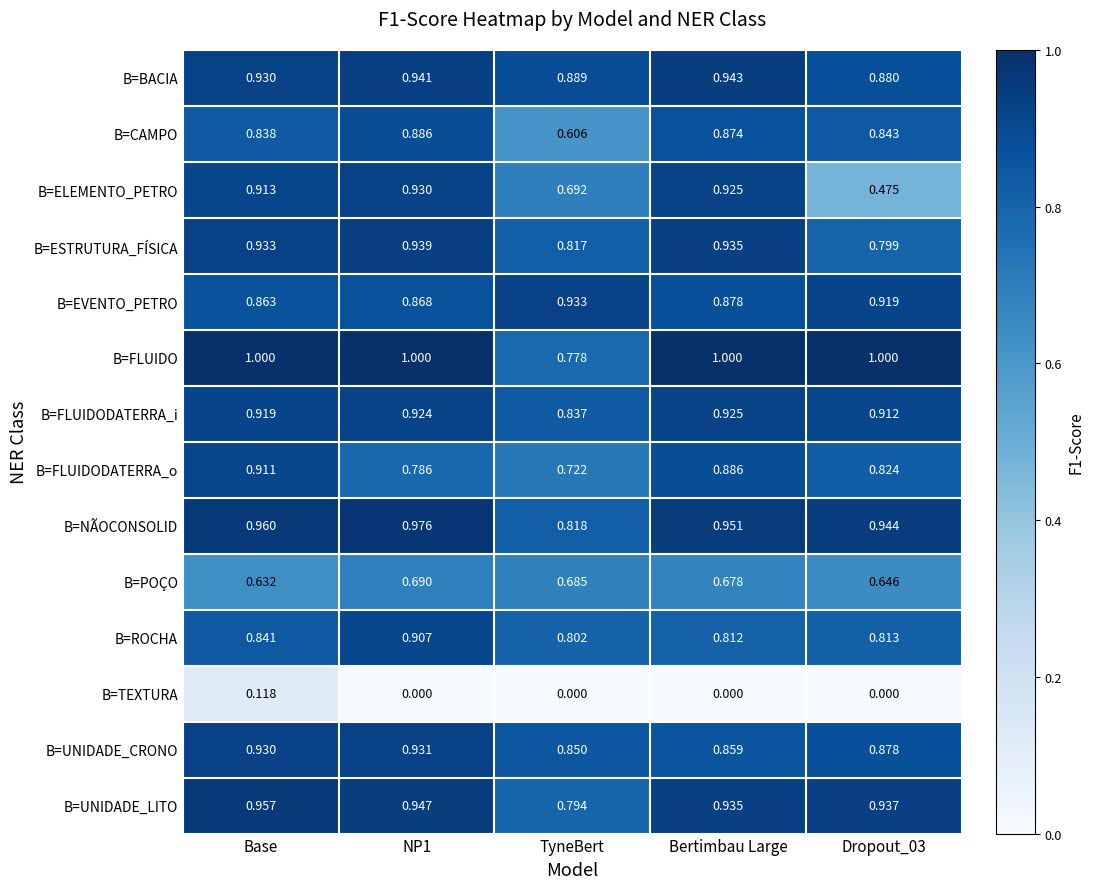

How many data points does each series have?

5